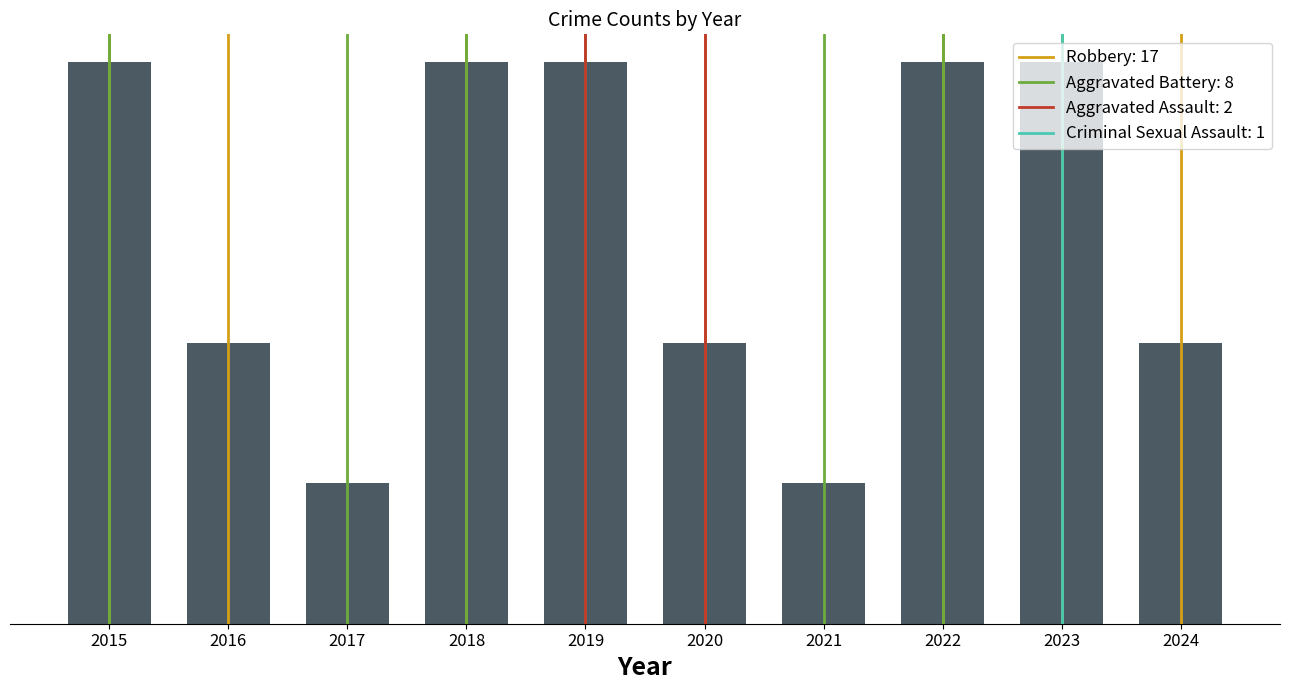

Reading left to right, list all the values displayed in this chart.

2015=4	2016=2	2017=1	2018=4	2019=4	2020=2	2021=1	2022=4	2023=4	2024=2